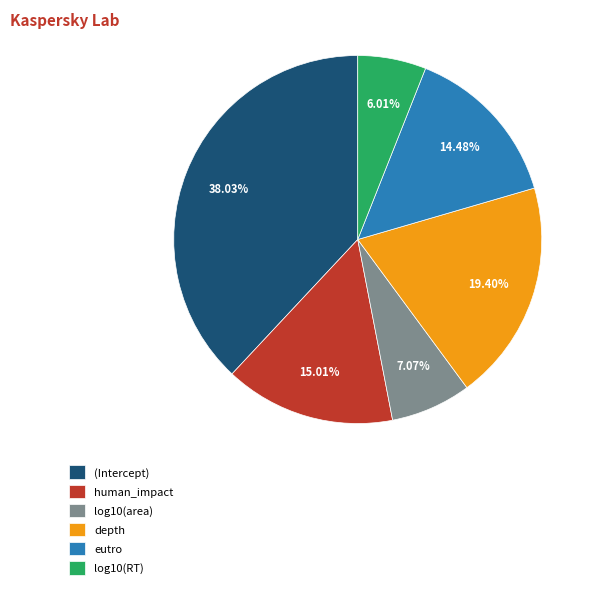

What is the smallest slice in the pie chart?

log10(RT)